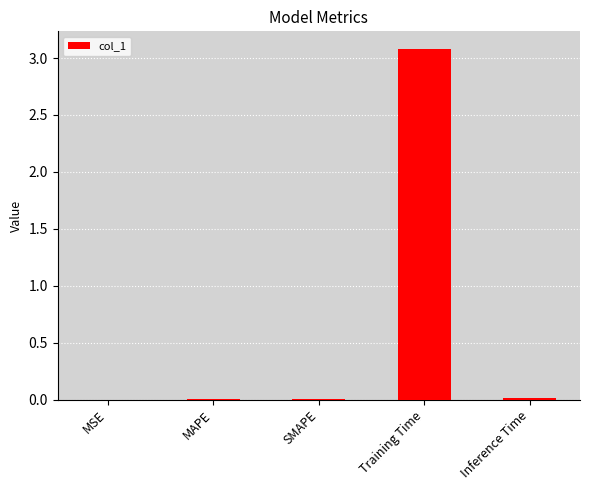

Which label corresponds to the largest value in the chart?

Training Time